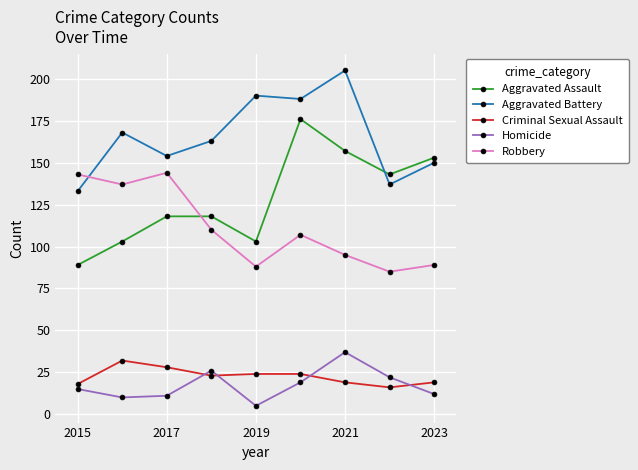

Does the chart have visible grid lines?

Yes